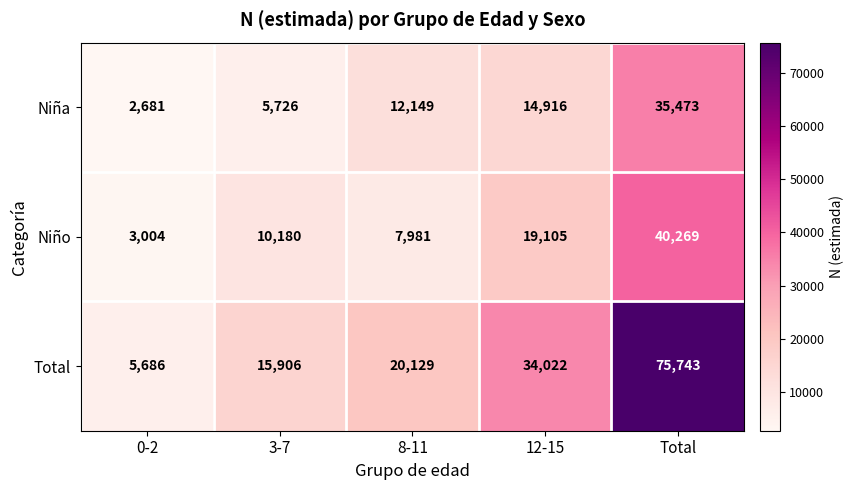

Which series has the largest total across all categories?

Total